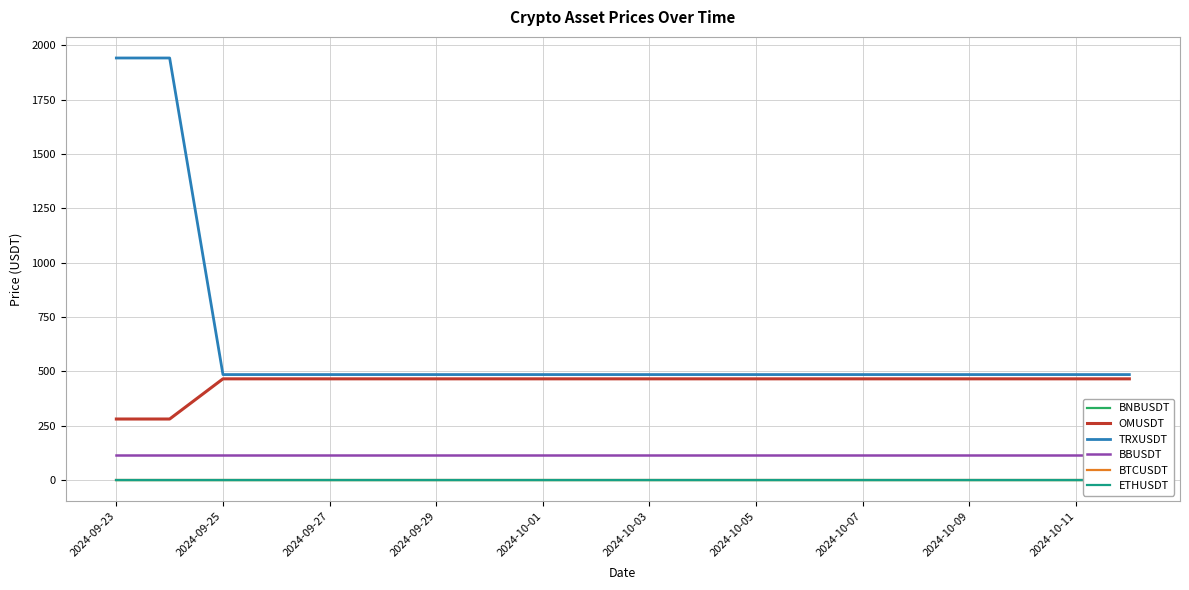

How many distinct data groups are displayed?

6